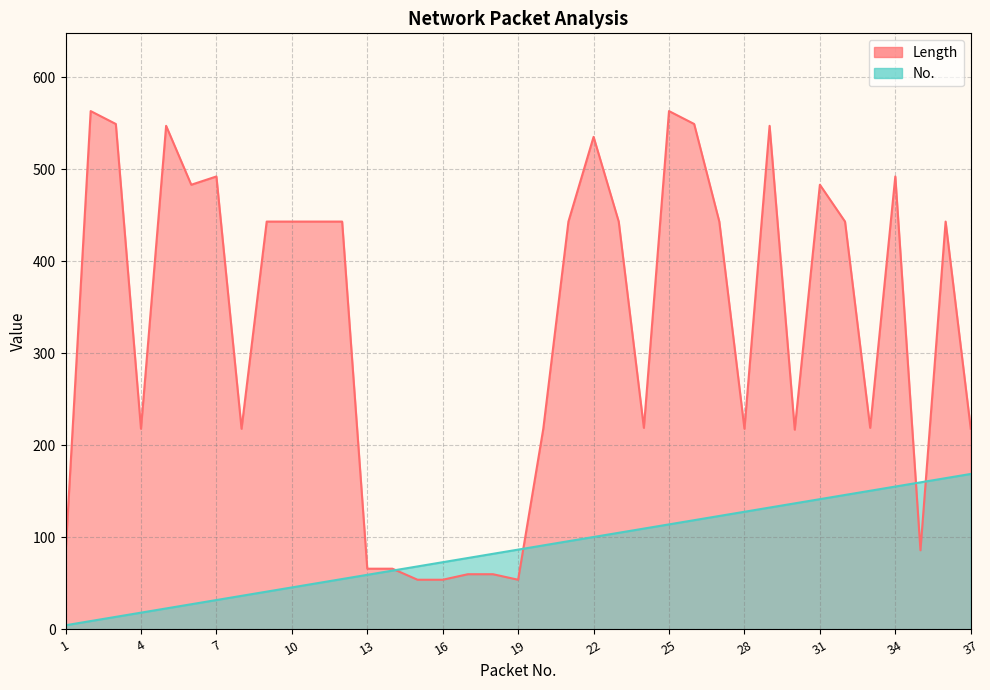

Where does the Length series first go above 443?

2